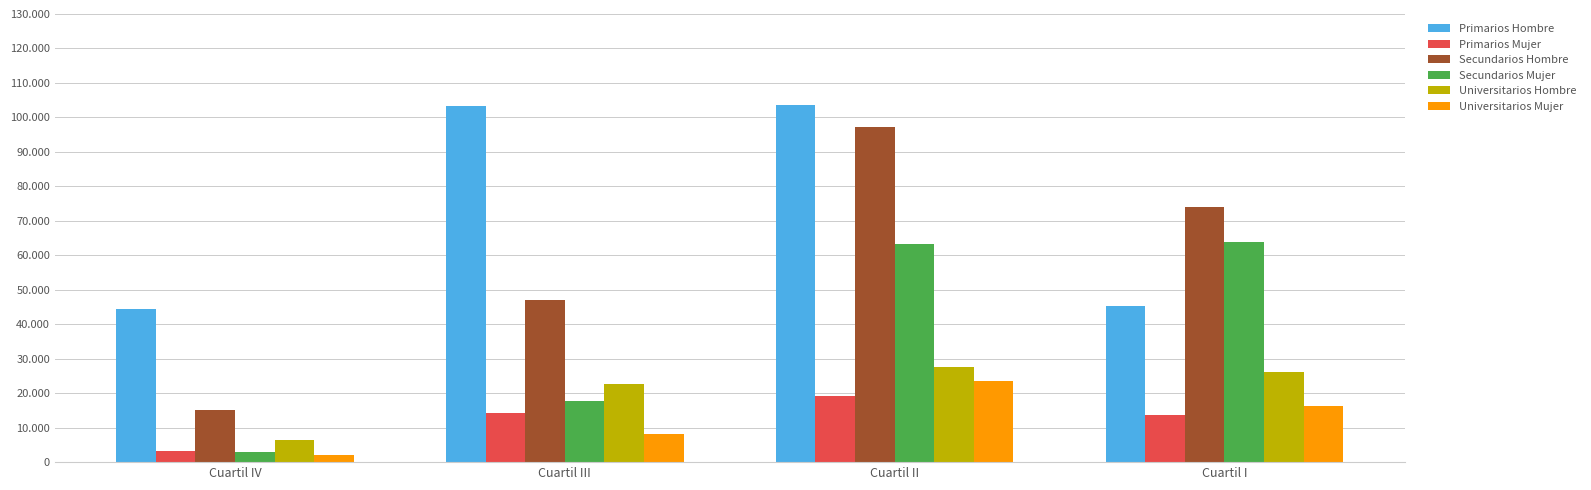

True or false: Primarios Hombre has a value of 44349 at Cuartil IV.

True